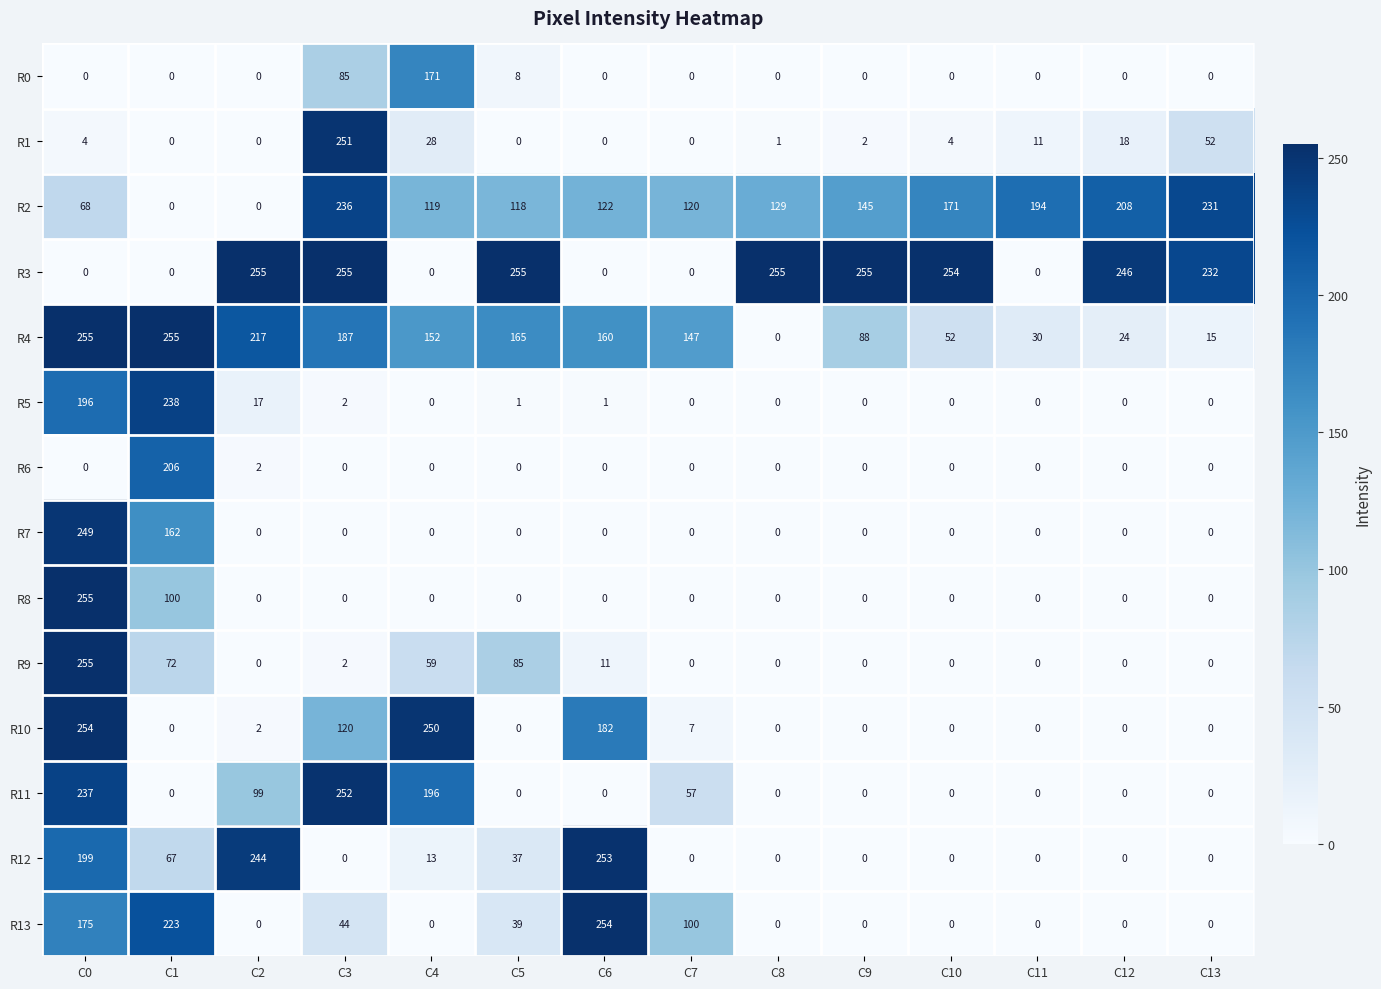

Which series changed the most between C4 and C7?

R10